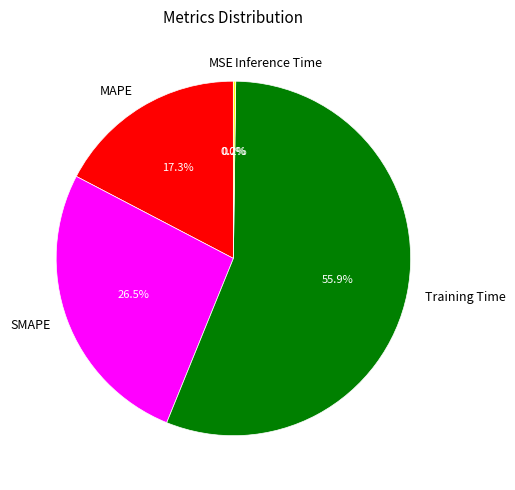

Is it true that SMAPE is 35% of the pie?

False